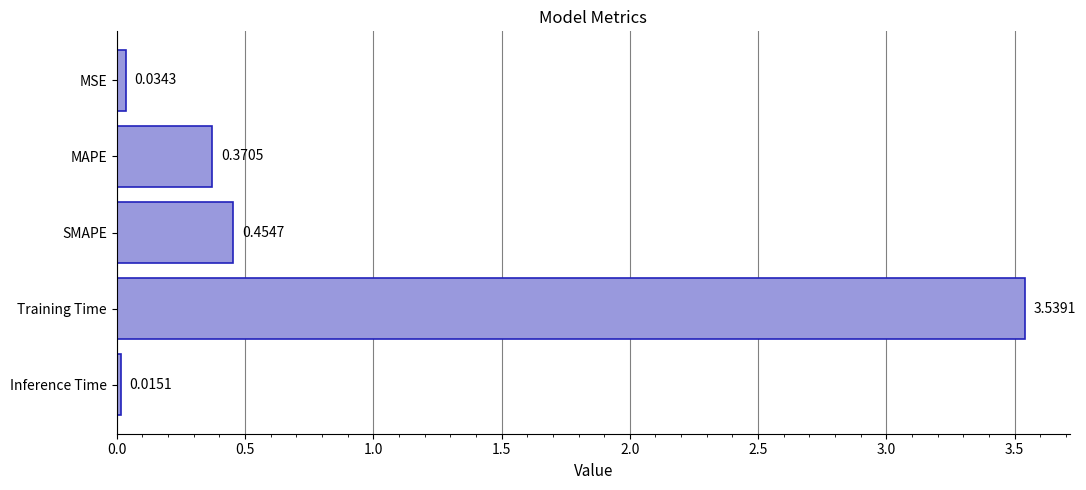

What is the sum of the values at SMAPE and MAPE?

0.8